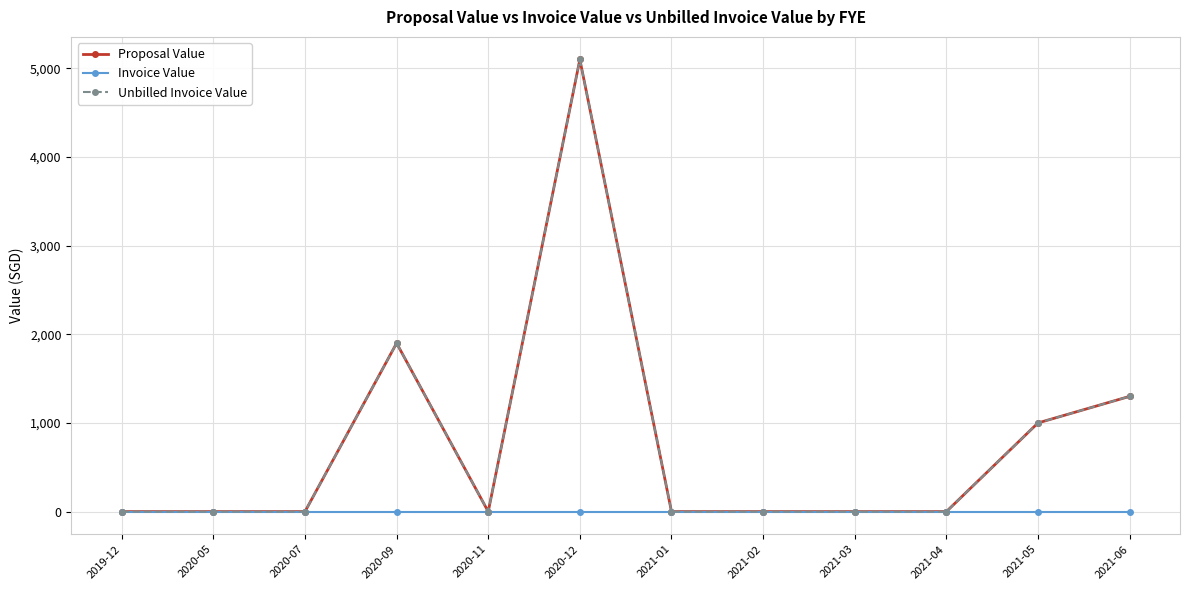

True or false: Invoice Value and Unbilled Invoice Value cross at least once.

False